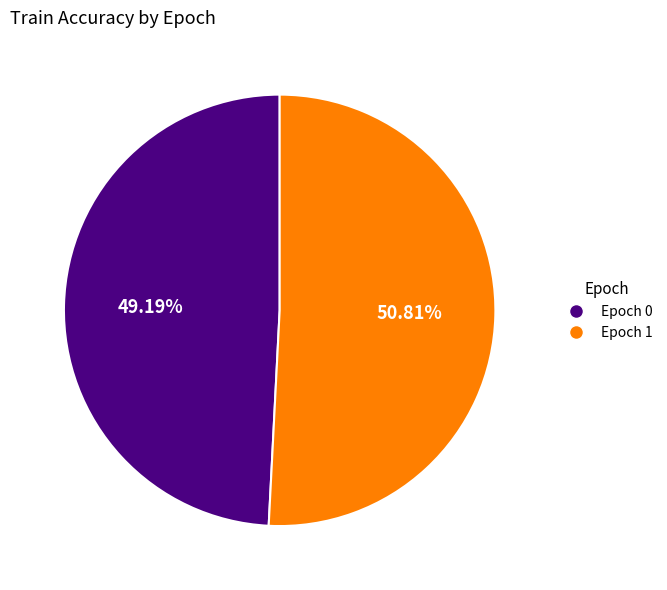

How many segments does this pie chart have?

2